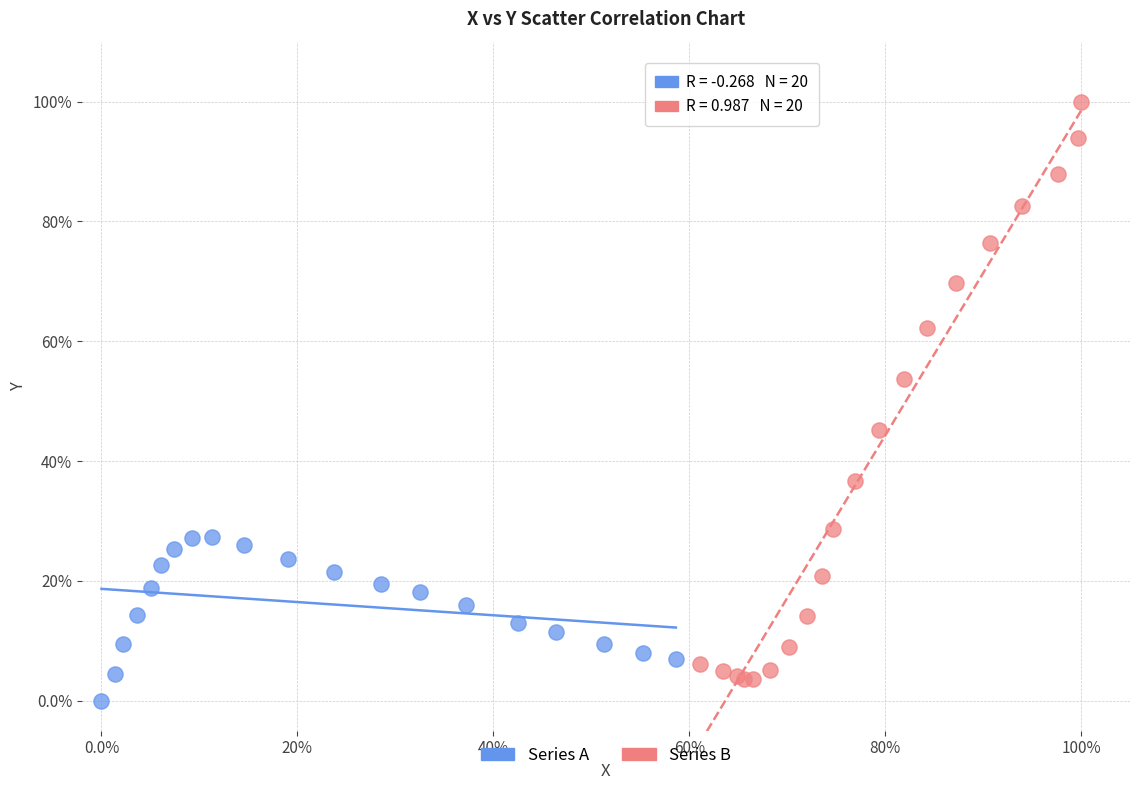

Which series has the widest spread of Y values?

Series B